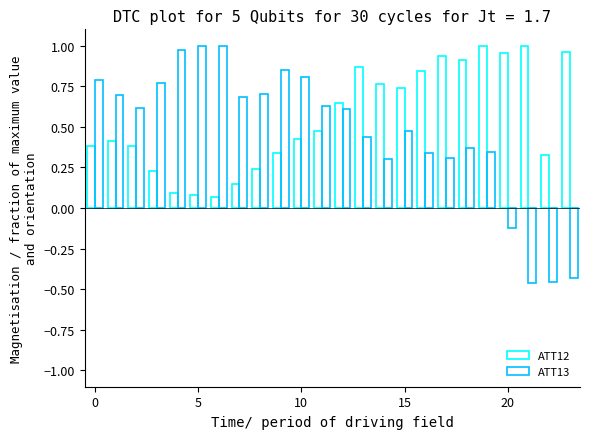

At how many categories does at least one series exceed 0?

24